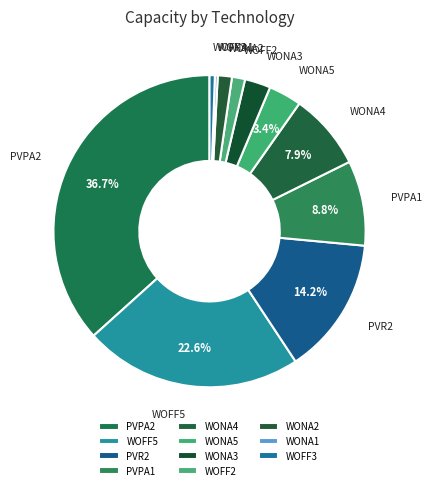

Which has a higher value, WOFF2 or WOFF3?

WOFF2